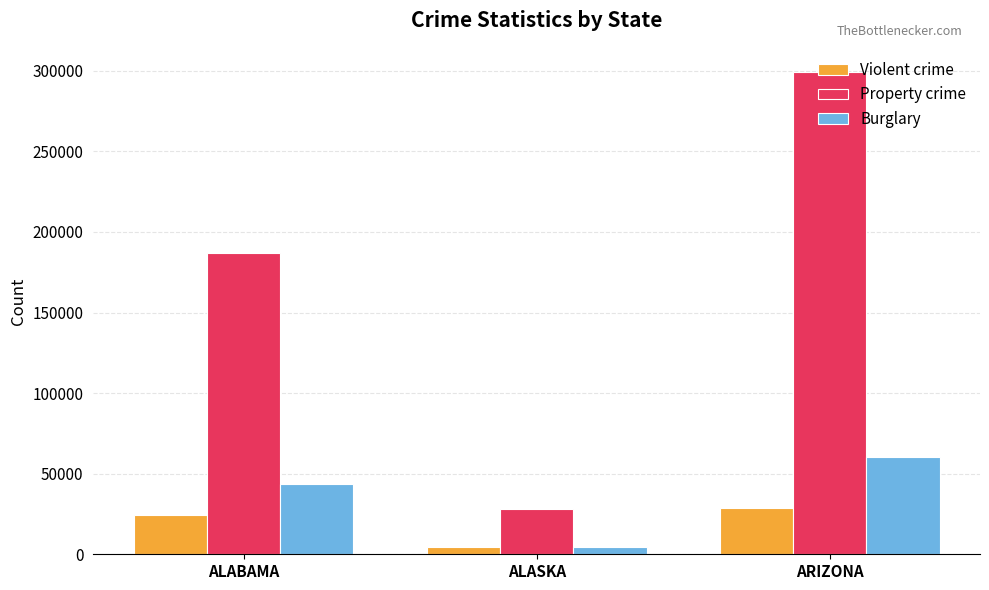

How many values in the Property crime series are below 186809?

1